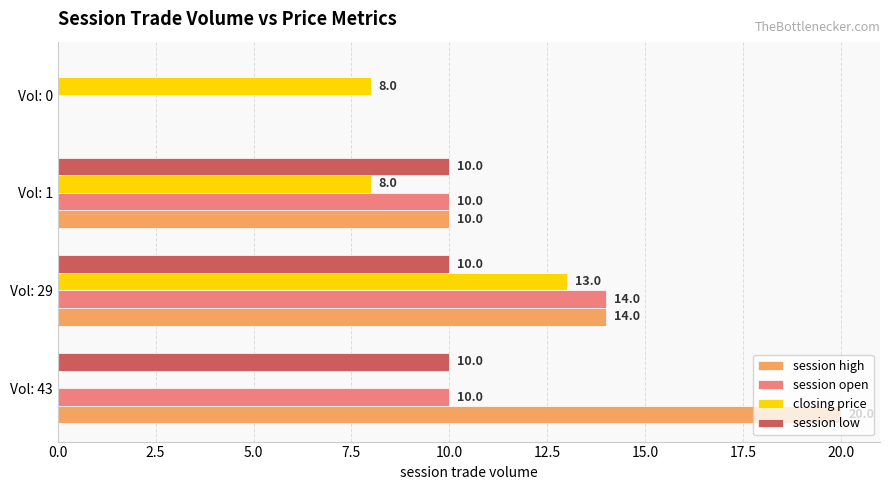

What is the sum of the session high values at Vol: 1 and Vol: 0?

10